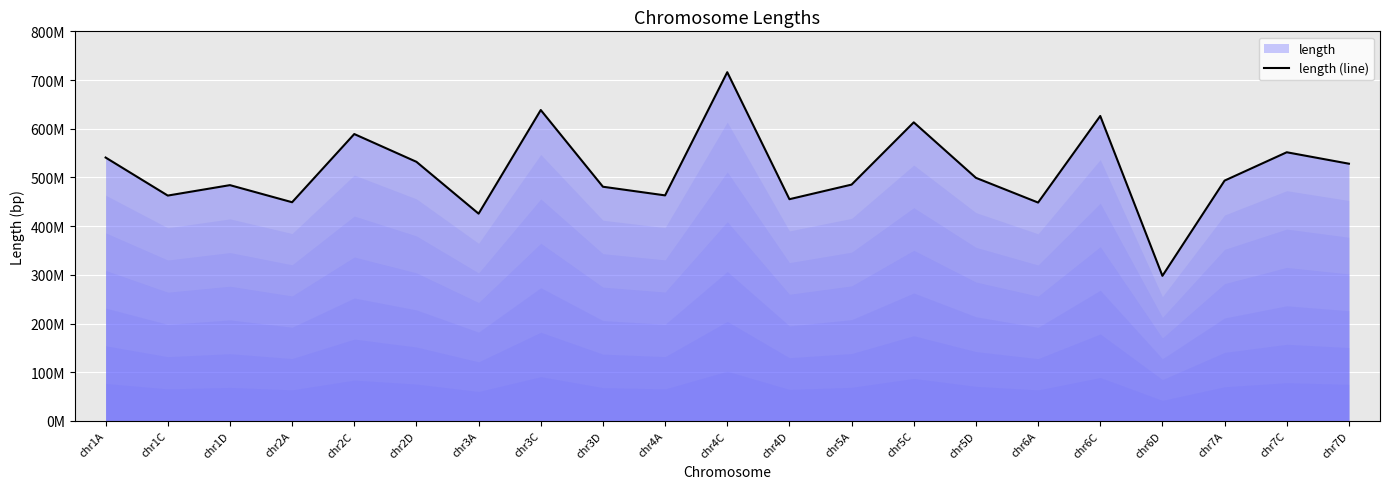

Rank the categories by value from highest to lowest.

chr4C, chr3C, chr6C, chr5C, chr2C, chr7C, chr1A, chr2D, chr7D, chr5D, chr7A, chr5A, chr1D, chr3D, chr4A, chr1C, chr4D, chr2A, chr6A, chr3A, chr6D